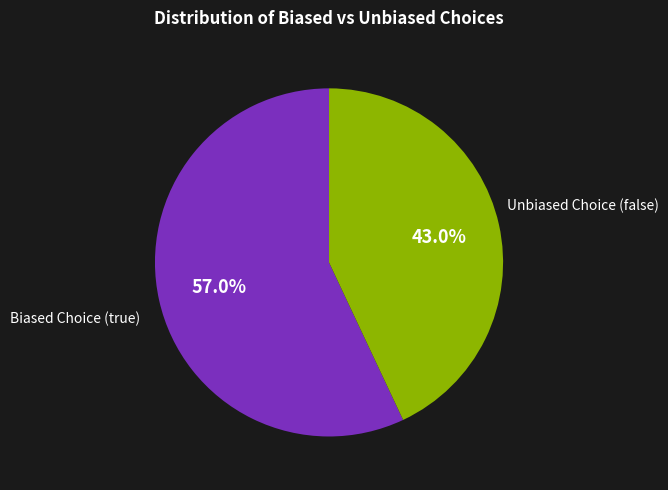

Is there any slice that represents more than half of the pie?

Yes